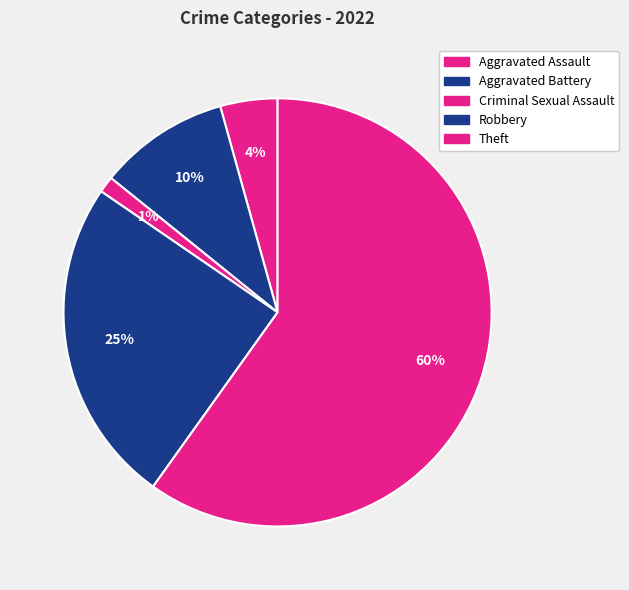

Rank the categories by value from lowest to highest.

Criminal Sexual Assault, Aggravated Assault, Aggravated Battery, Robbery, Theft